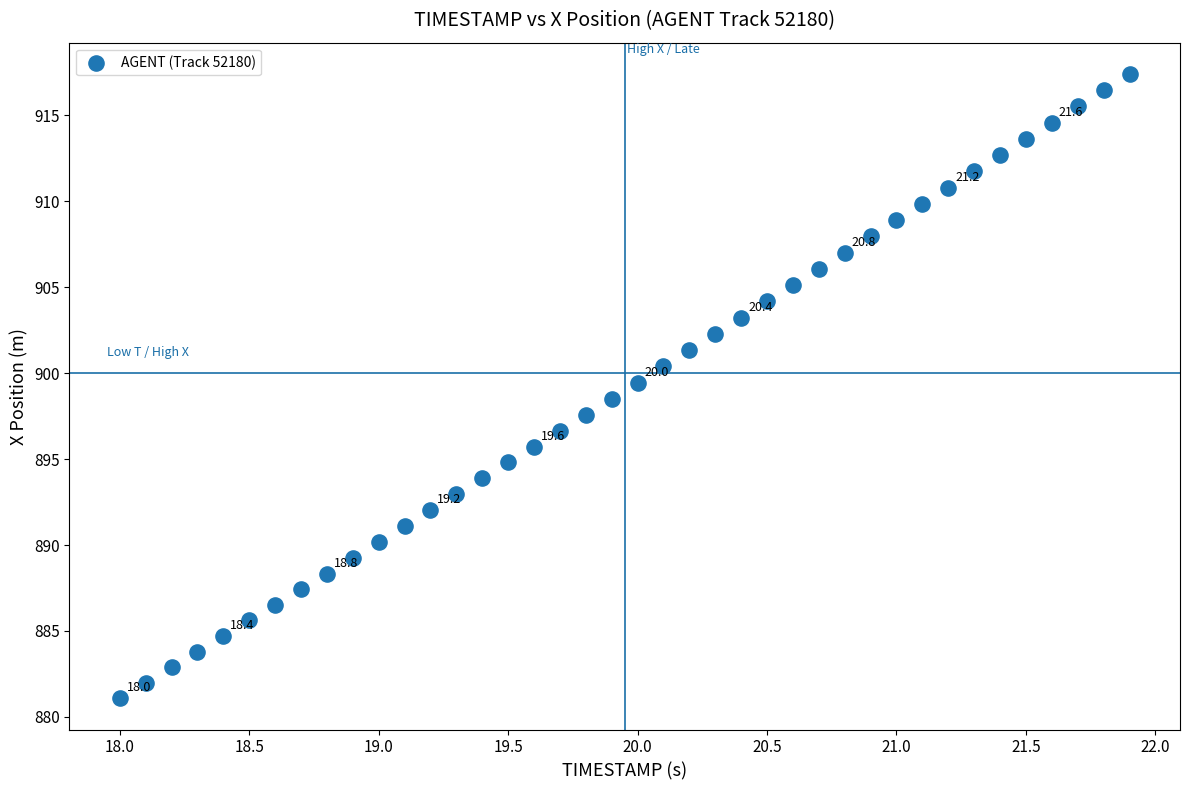

What is the range of X values (max minus min)?

3.9